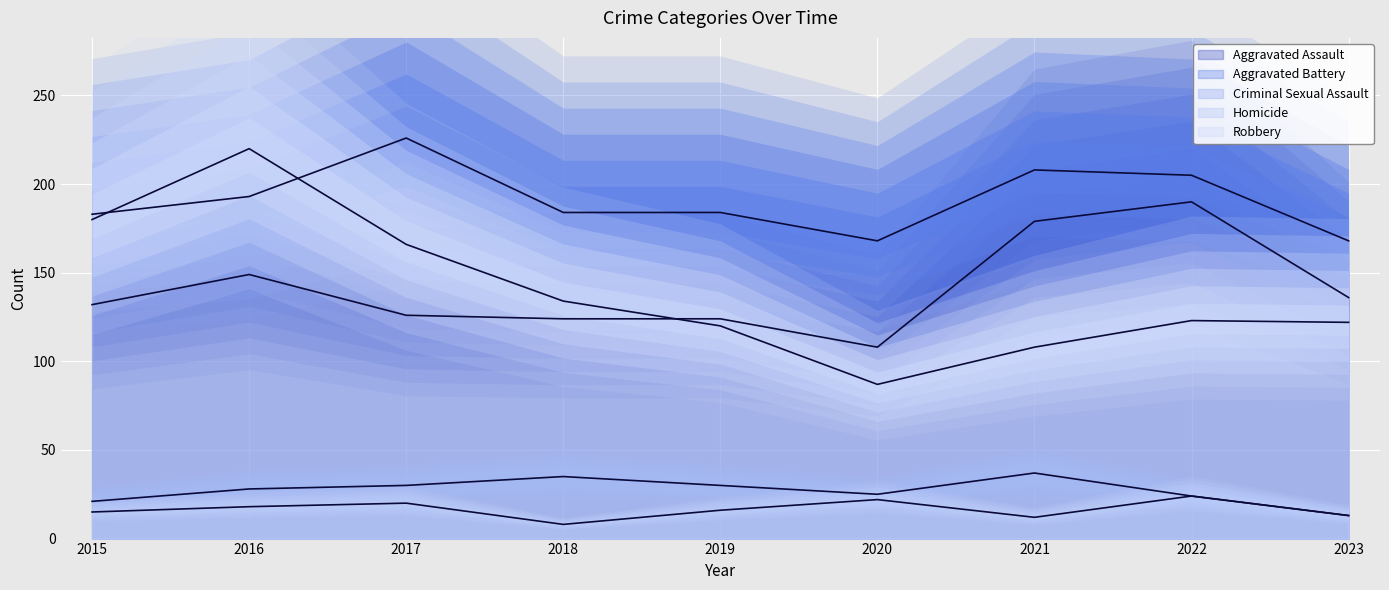

Is it true that Criminal Sexual Assault equals 11 at 2017?

False